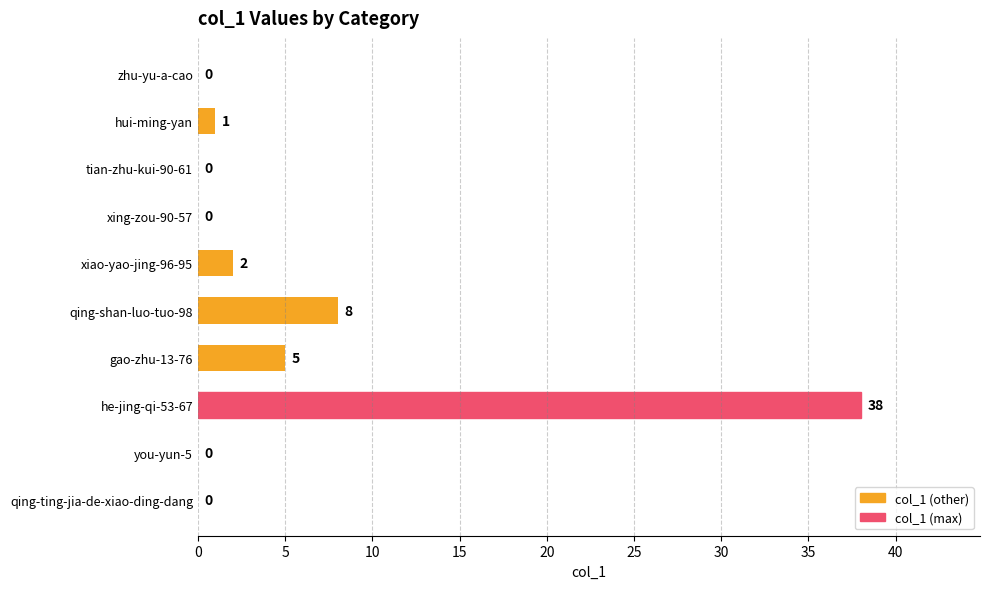

True or false: the data shows 0 at zhu-yu-a-cao.

True